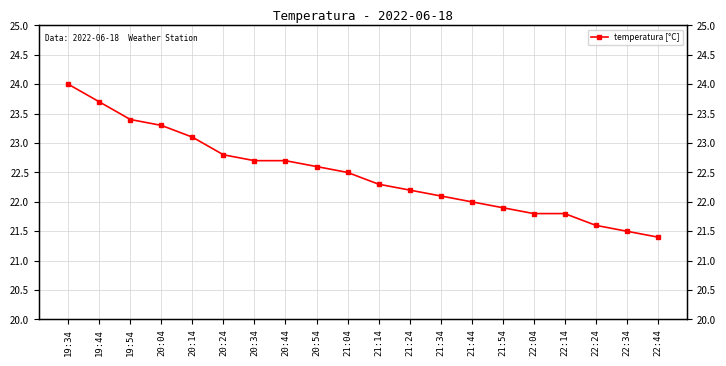

The value at 21:24 is 13.5. True or false?

False